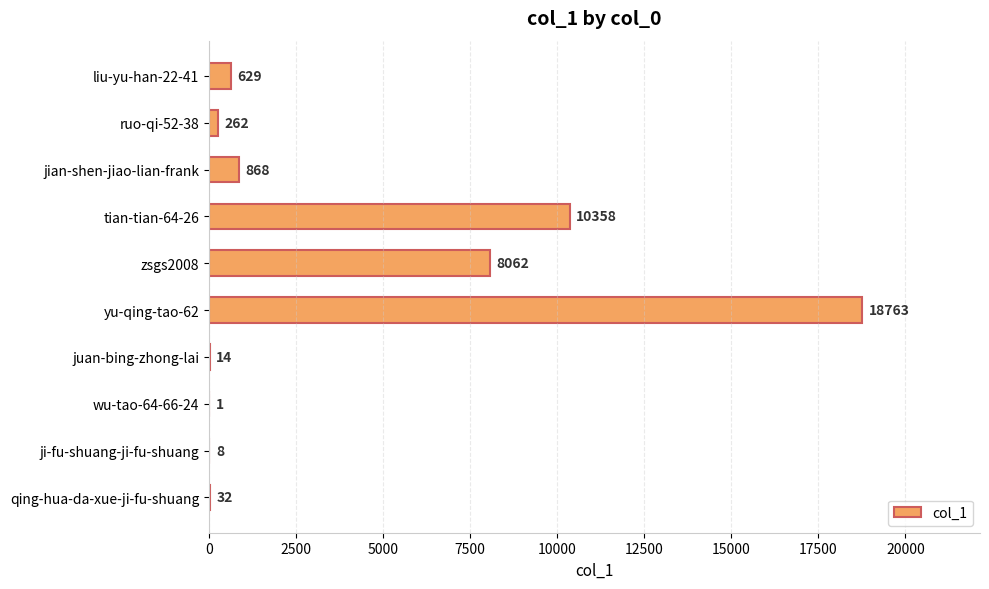

Reading bottom to top, transcribe all the data shown in this chart.

qing-hua-da-xue-ji-fu-shuang=32	ji-fu-shuang-ji-fu-shuang=8	wu-tao-64-66-24=1	juan-bing-zhong-lai=14	yu-qing-tao-62=18763	zsgs2008=8062	tian-tian-64-26=10358	jian-shen-jiao-lian-frank=868	ruo-qi-52-38=262	liu-yu-han-22-41=629